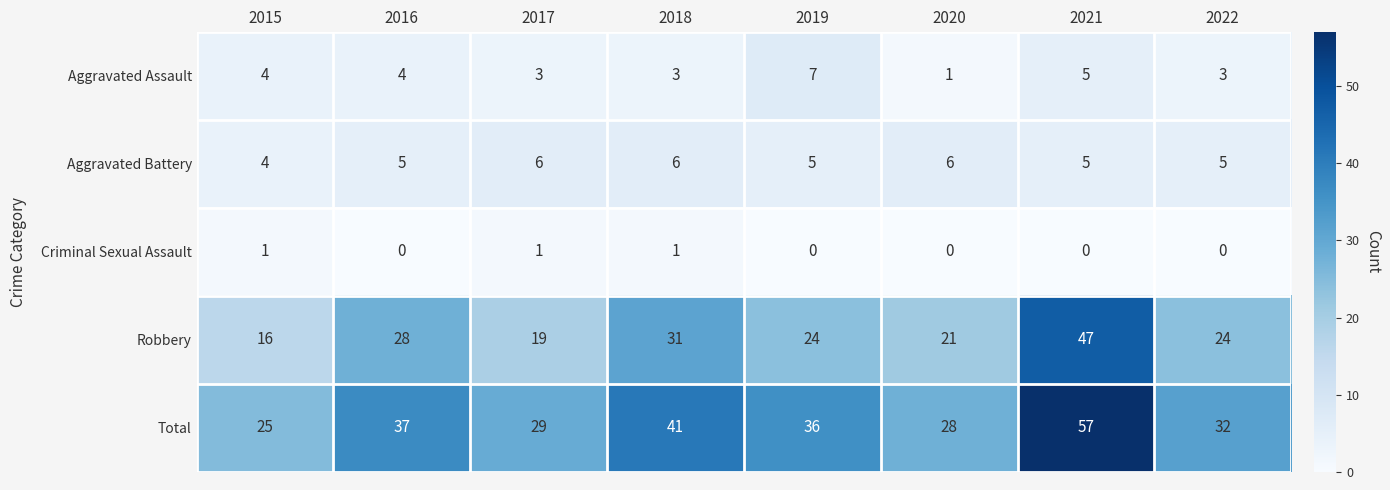

Is it true that Criminal Sexual Assault equals 1 at 2015?

True